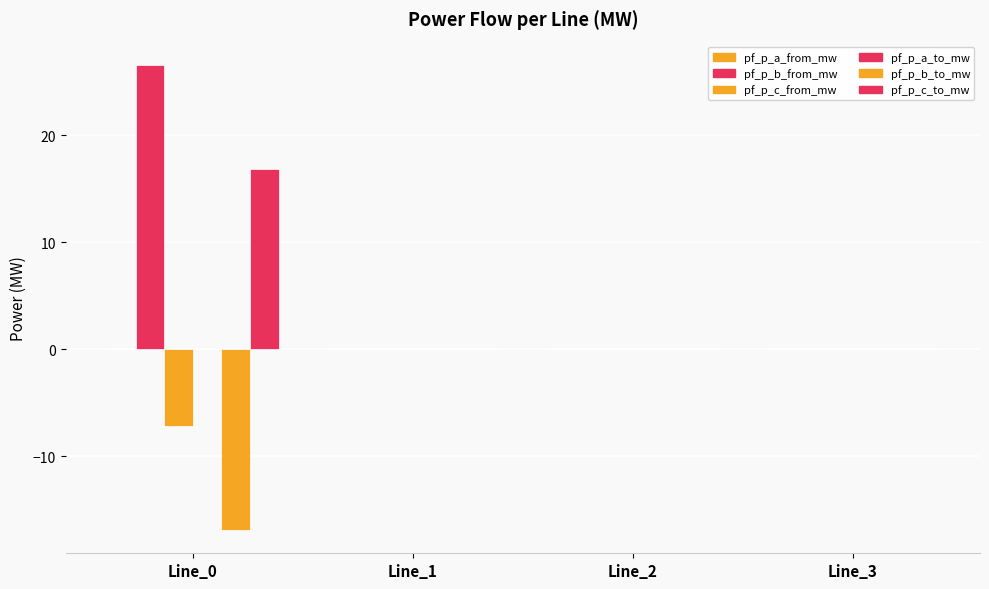

List the series in order of their peak value, lowest first.

pf_p_b_to_mw, pf_p_c_from_mw, pf_p_a_from_mw, pf_p_a_to_mw, pf_p_c_to_mw, pf_p_b_from_mw